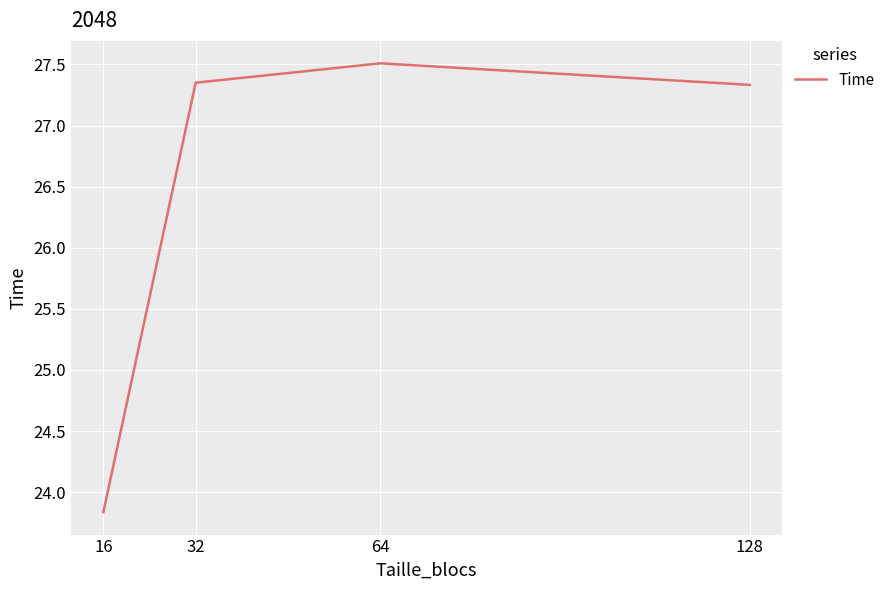

Where is the data nearest to the value 25?

16